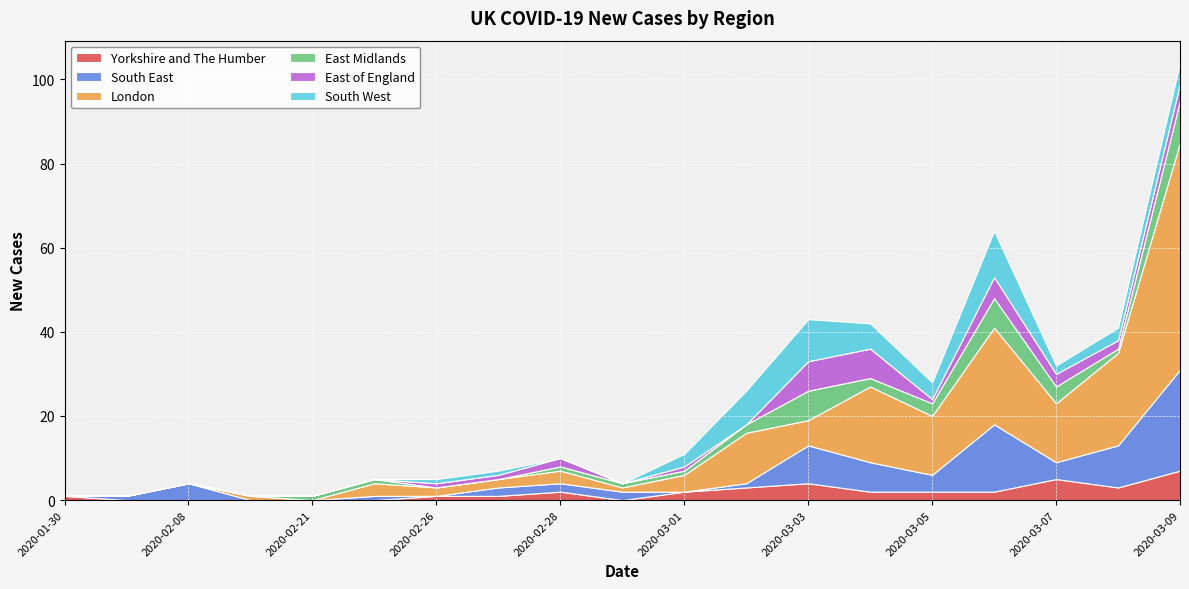

Reading right to left, what are all the values shown in this chart?

Yorkshire and The Humber: 2020-03-09=7	2020-03-08=3	2020-03-07=5	2020-03-06=2	2020-03-05=2	2020-03-04=2	2020-03-03=4	2020-03-02=3	2020-03-01=2	2020-02-29=0	2020-02-28=2	2020-02-27=1	2020-02-26=1	2020-02-25=0	2020-02-21=0	2020-02-11=0	2020-02-08=0	2020-02-03=0	2020-01-30=1
South East: 2020-03-09=24	2020-03-08=10	2020-03-07=4	2020-03-06=16	2020-03-05=4	2020-03-04=7	2020-03-03=9	2020-03-02=1	2020-03-01=0	2020-02-29=2	2020-02-28=2	2020-02-27=2	2020-02-26=0	2020-02-25=1	2020-02-21=0	2020-02-11=0	2020-02-08=4	2020-02-03=1	2020-01-30=0
London: 2020-03-09=54	2020-03-08=22	2020-03-07=14	2020-03-06=23	2020-03-05=14	2020-03-04=18	2020-03-03=6	2020-03-02=12	2020-03-01=4	2020-02-29=1	2020-02-28=3	2020-02-27=2	2020-02-26=2	2020-02-25=3	2020-02-21=0	2020-02-11=1	2020-02-08=0	2020-02-03=0	2020-01-30=0
East Midlands: 2020-03-09=10	2020-03-08=1	2020-03-07=4	2020-03-06=7	2020-03-05=3	2020-03-04=2	2020-03-03=7	2020-03-02=2	2020-03-01=1	2020-02-29=1	2020-02-28=1	2020-02-27=0	2020-02-26=0	2020-02-25=1	2020-02-21=1	2020-02-11=0	2020-02-08=0	2020-02-03=0	2020-01-30=0
East of England: 2020-03-09=4	2020-03-08=2	2020-03-07=3	2020-03-06=5	2020-03-05=1	2020-03-04=7	2020-03-03=7	2020-03-02=0	2020-03-01=1	2020-02-29=0	2020-02-28=2	2020-02-27=1	2020-02-26=1	2020-02-25=0	2020-02-21=0	2020-02-11=0	2020-02-08=0	2020-02-03=0	2020-01-30=0
South West: 2020-03-09=5	2020-03-08=3	2020-03-07=2	2020-03-06=11	2020-03-05=4	2020-03-04=6	2020-03-03=10	2020-03-02=8	2020-03-01=3	2020-02-29=0	2020-02-28=0	2020-02-27=1	2020-02-26=1	2020-02-25=0	2020-02-21=0	2020-02-11=0	2020-02-08=0	2020-02-03=0	2020-01-30=0